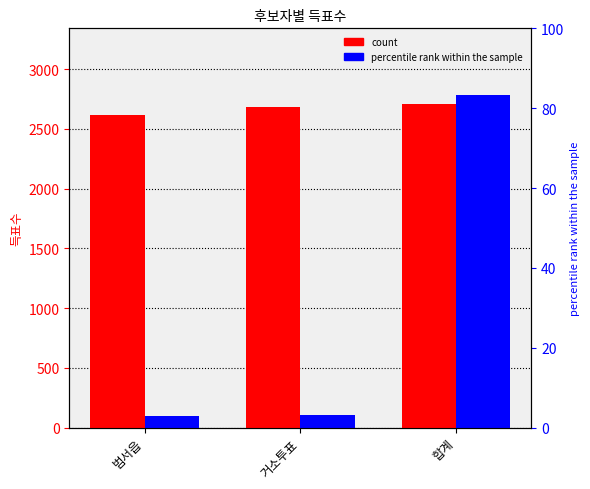

List the series in order of their overall mean, highest first.

무소속이수선, 무소속이정우